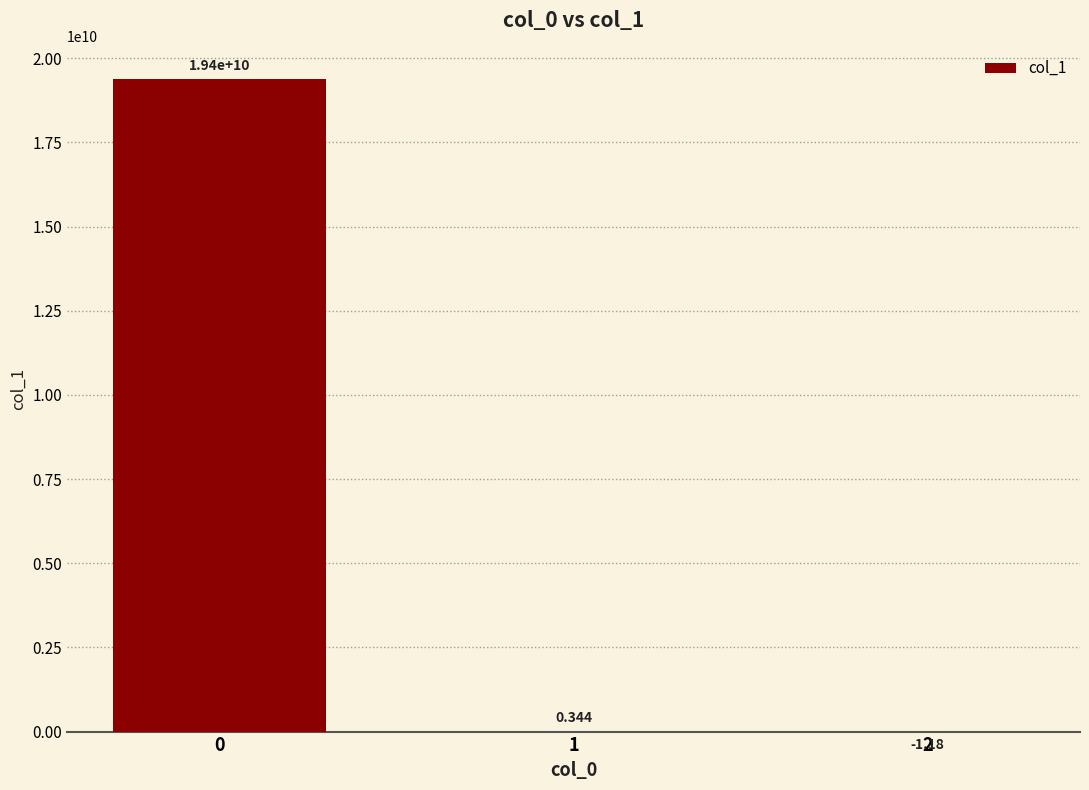

What is the sum of the values at 1 and 0?

19383249016.8